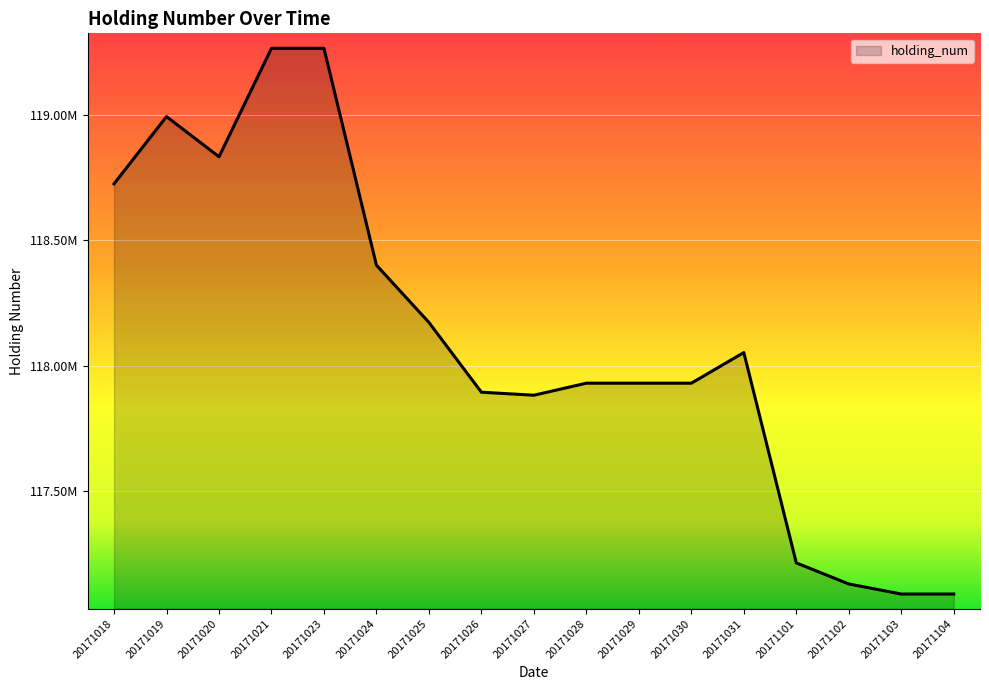

List the labels in order of value, largest first.

20171021, 20171023, 20171019, 20171020, 20171018, 20171024, 20171025, 20171031, 20171028, 20171029, 20171030, 20171026, 20171027, 20171101, 20171102, 20171103, 20171104